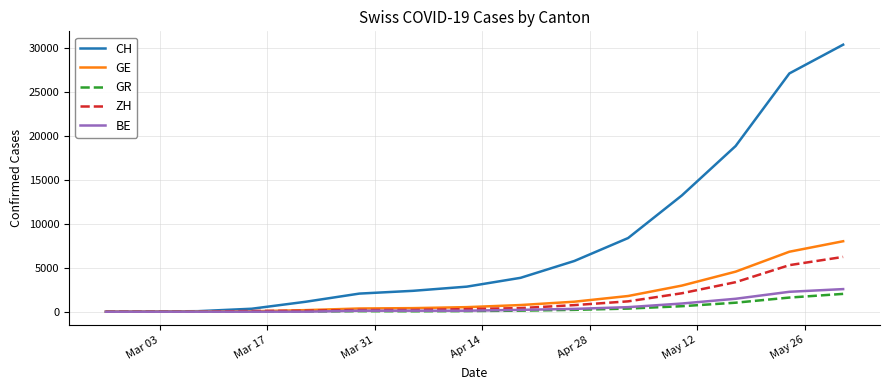

Which series has the largest range (max minus min)?

CH